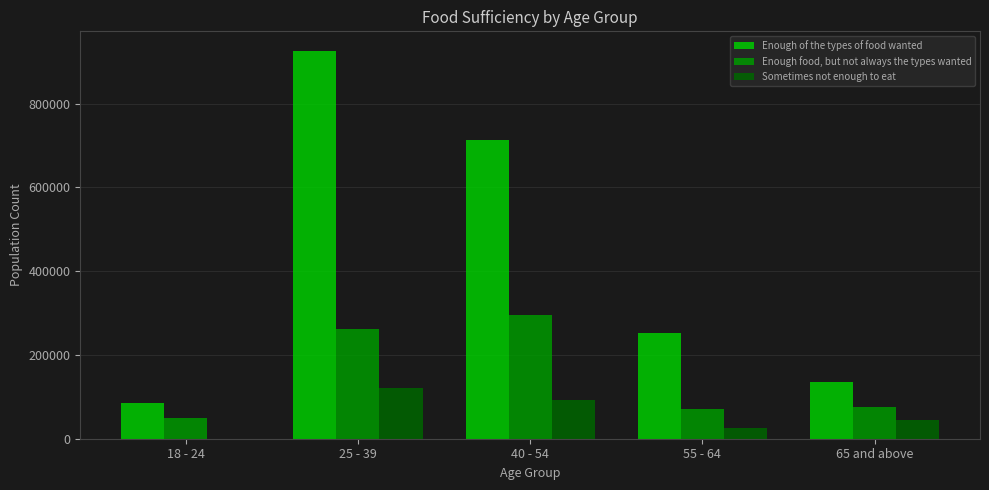

Which category has the highest value in the Enough of the types of food wanted series?

25 - 39